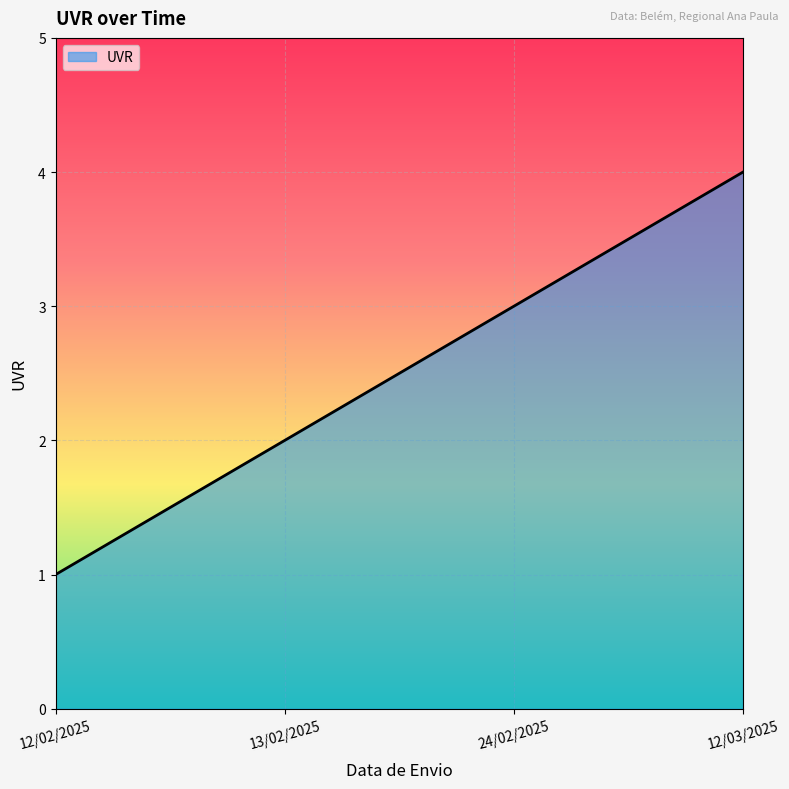

Approximately how many times larger is the value at 12/02/2025 compared to 13/02/2025?

0.5